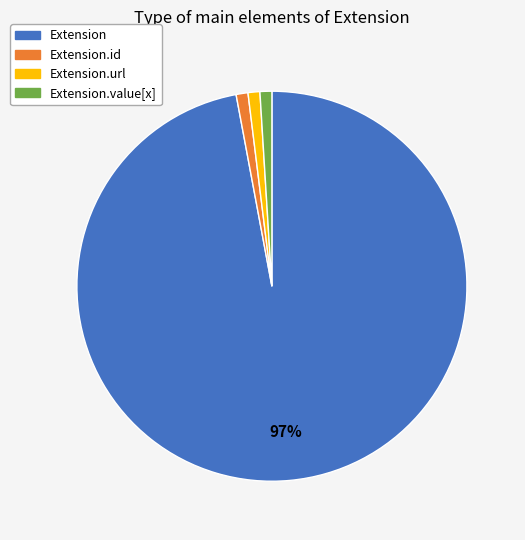

Is there any slice that represents more than half of the pie?

Yes